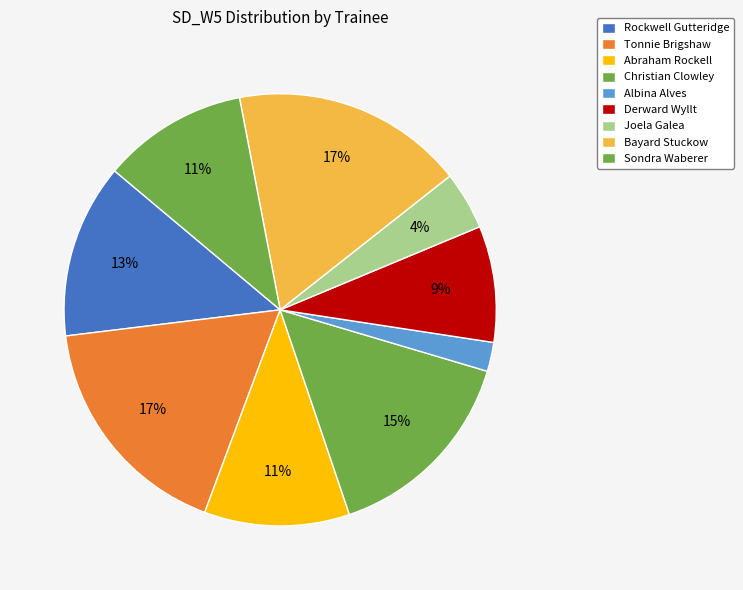

Does Sondra Waberer represent more than half of the total?

No